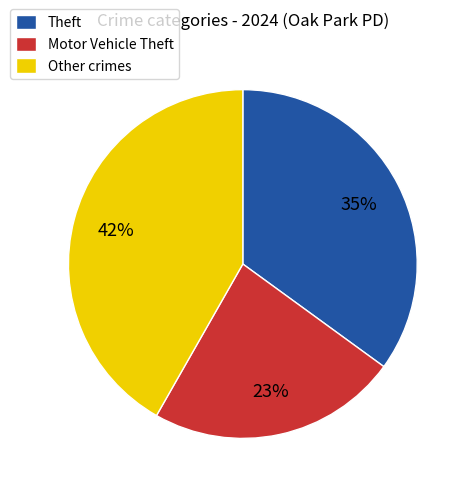

Between Theft and Motor Vehicle Theft, which is larger?

Theft